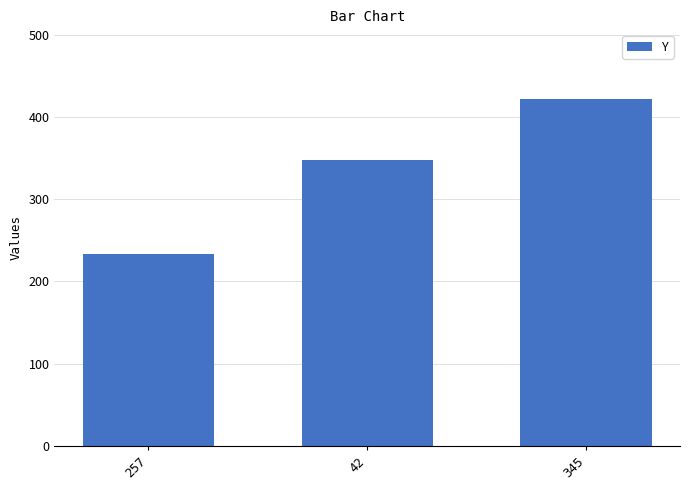

Which category has the highest value across all series?

345